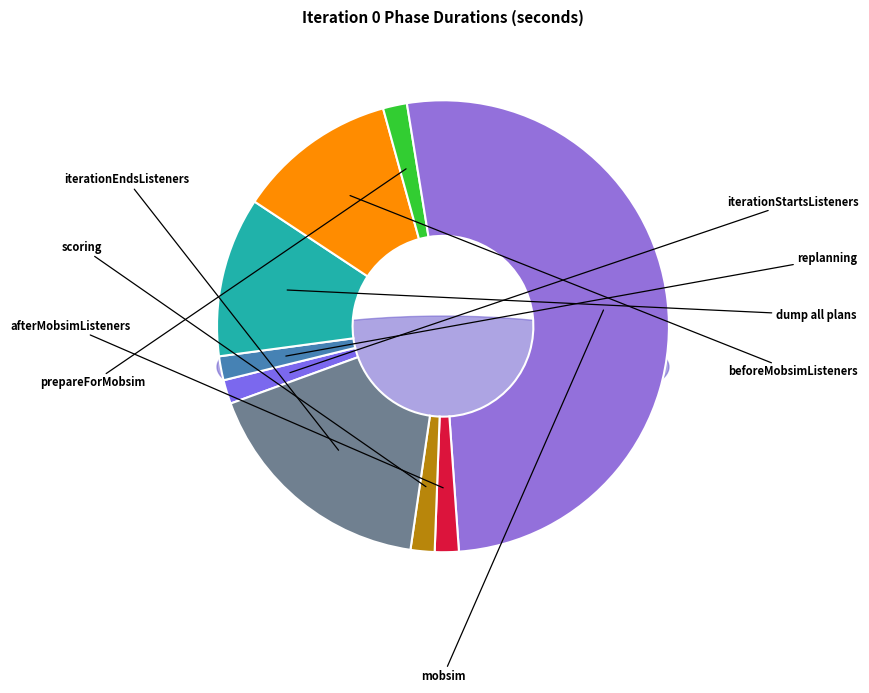

True or false: scoring accounts for 1% of the total.

False